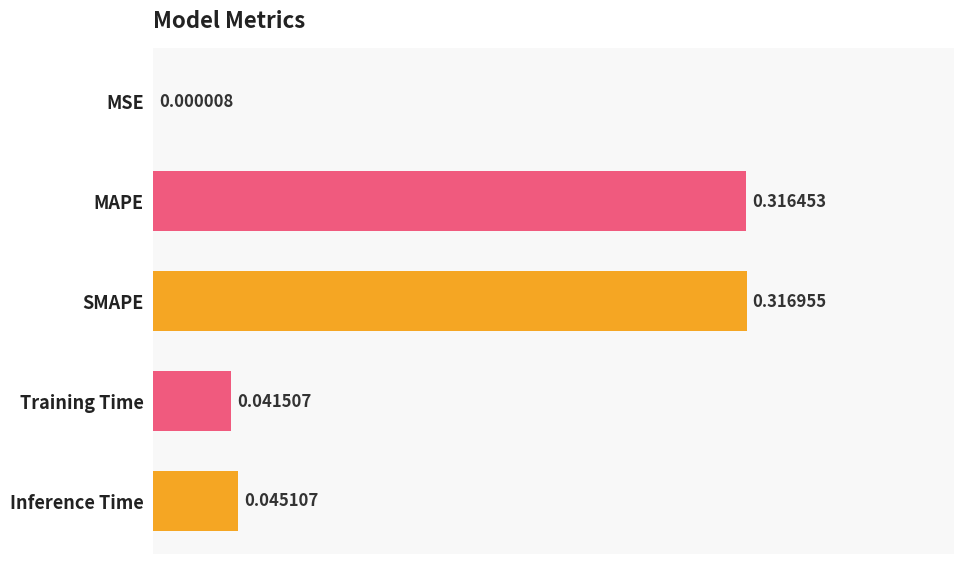

Between Training Time and Inference Time, which is larger?

Inference Time